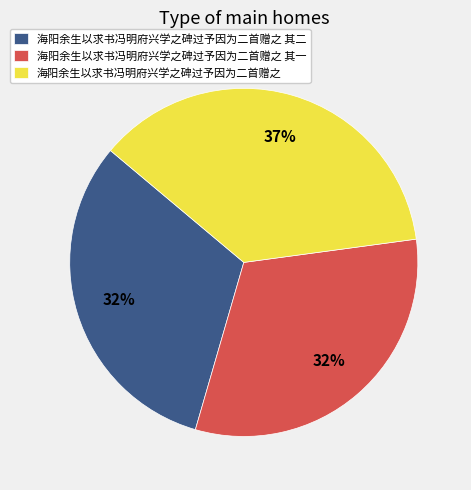

Is it true that 海阳余生以求书冯明府兴学之碑过予因为二首赠之 其一 is 23% of the pie?

False